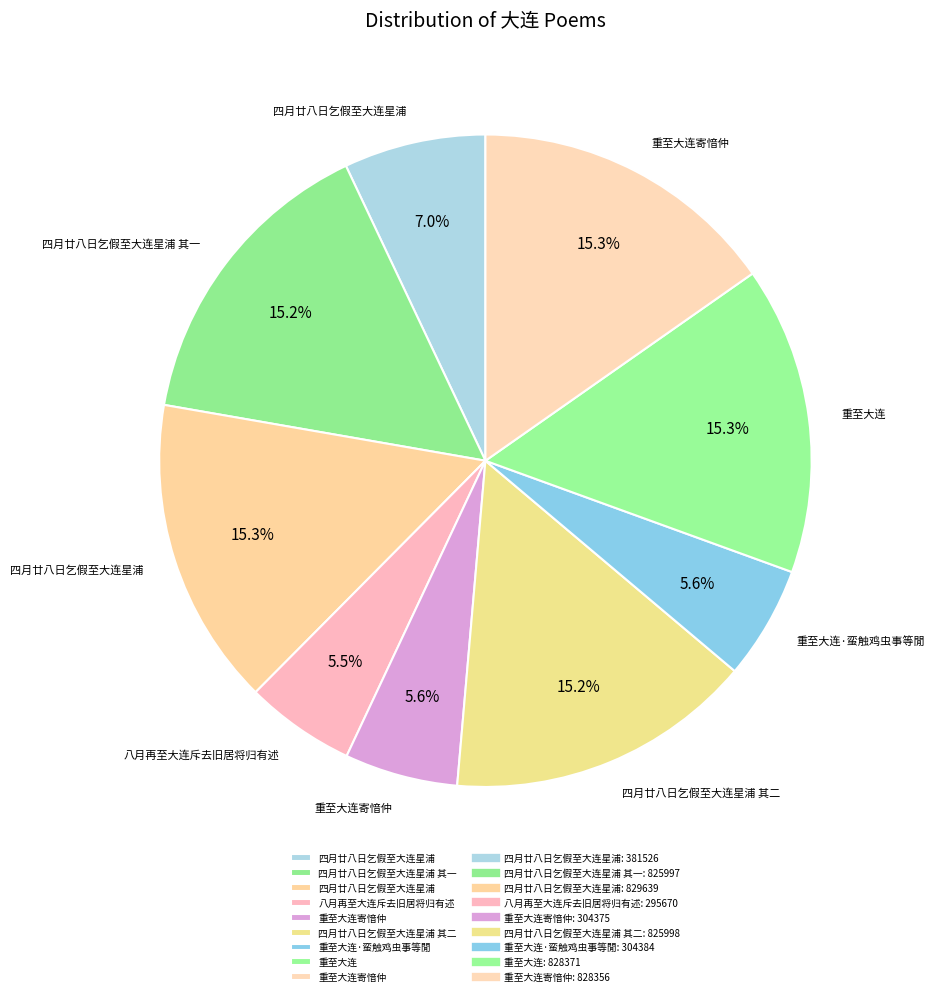

What is the smallest slice in the pie chart?

八月再至大连斥去旧居将归有述